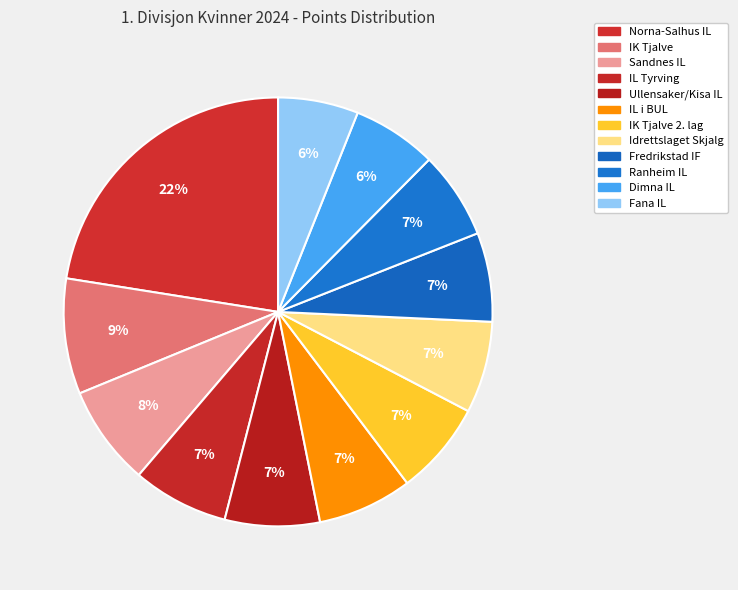

Rank the categories by value from highest to lowest.

Norna-Salhus IL, IK Tjalve, Sandnes IL, IL Tyrving, Ullensaker/Kisa IL, IL i BUL, IK Tjalve 2. lag, Idrettslaget Skjalg, Fredrikstad IF, Ranheim IL, Dimna IL, Fana IL